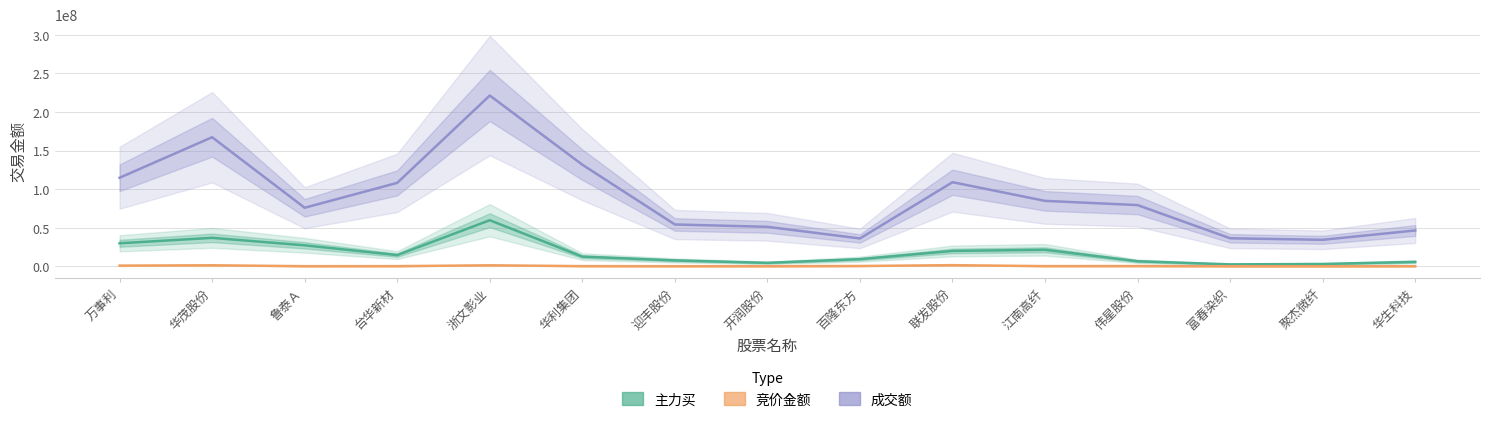

What is the sum of all 成交额 values?

1350474786